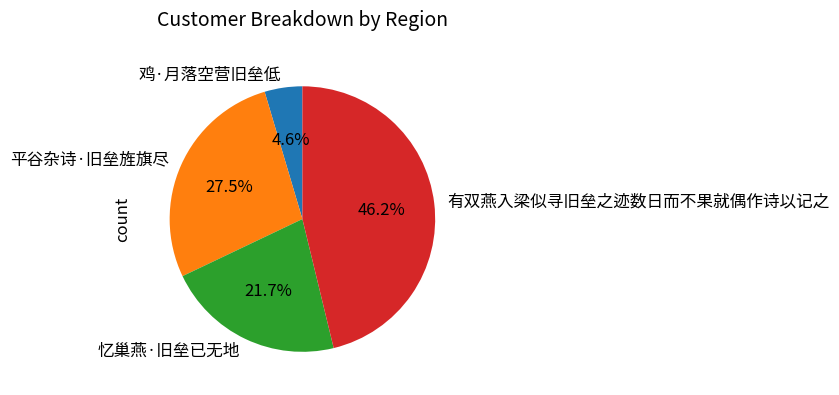

Count the number of slices in the pie.

4